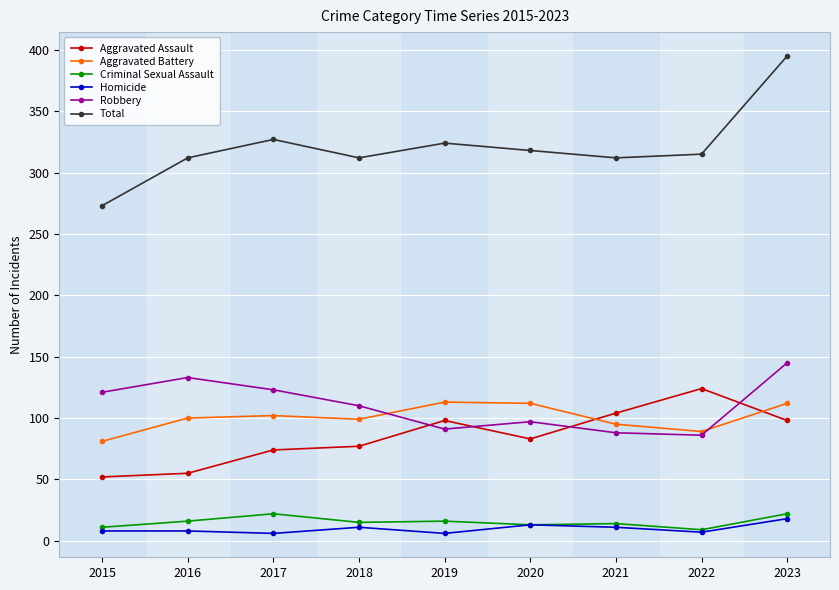

What are all the series names shown in the legend?

Aggravated Assault, Aggravated Battery, Criminal Sexual Assault, Homicide, Robbery, Total